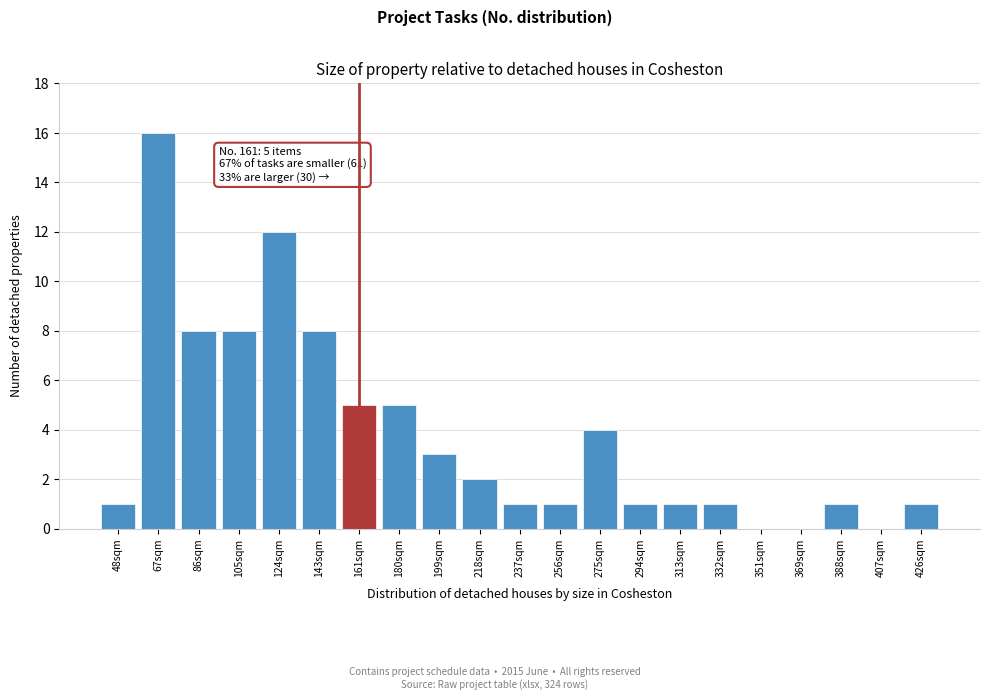

Reading left to right, list all the values displayed in this chart.

48sqm=1	67sqm=16	86sqm=8	105sqm=8	124sqm=12	143sqm=8	161sqm=5	180sqm=5	199sqm=3	218sqm=2	237sqm=1	256sqm=1	275sqm=4	294sqm=1	313sqm=1	332sqm=1	351sqm=0	369sqm=0	388sqm=1	407sqm=0	426sqm=1